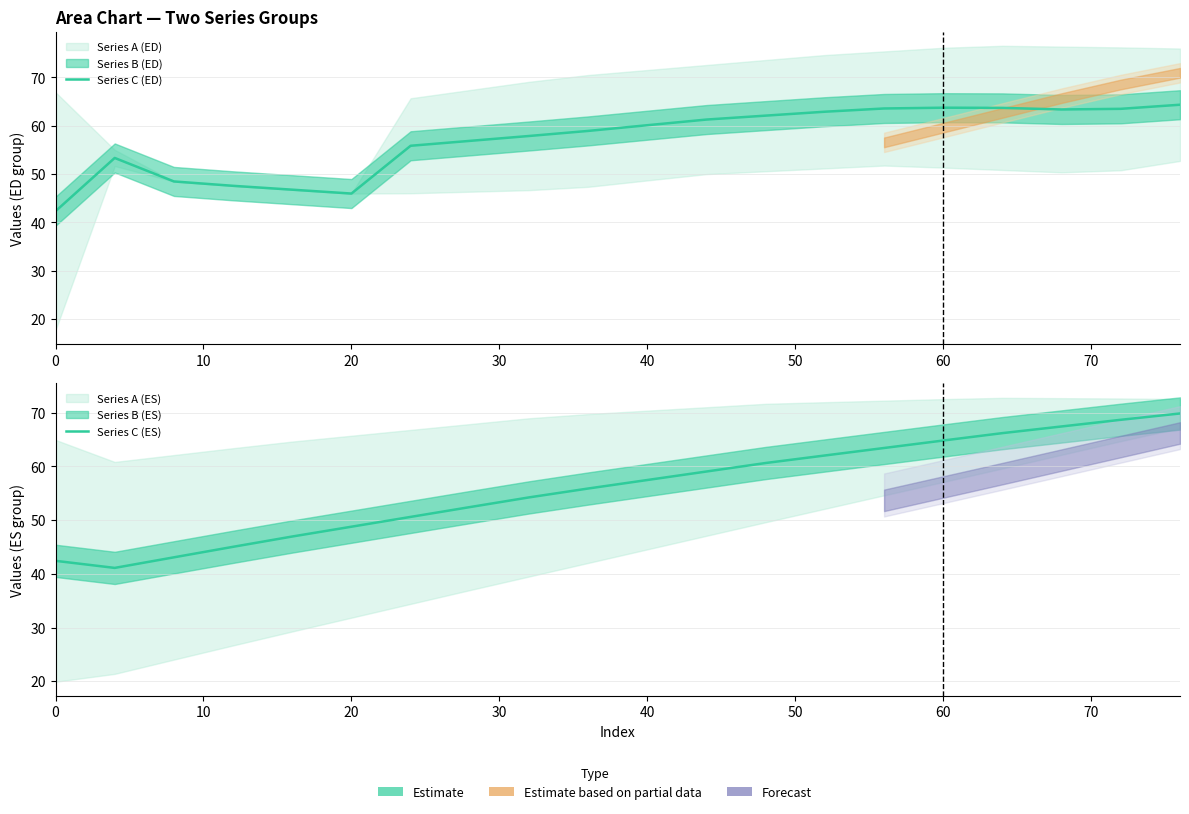

What is the smallest value displayed?

41.1